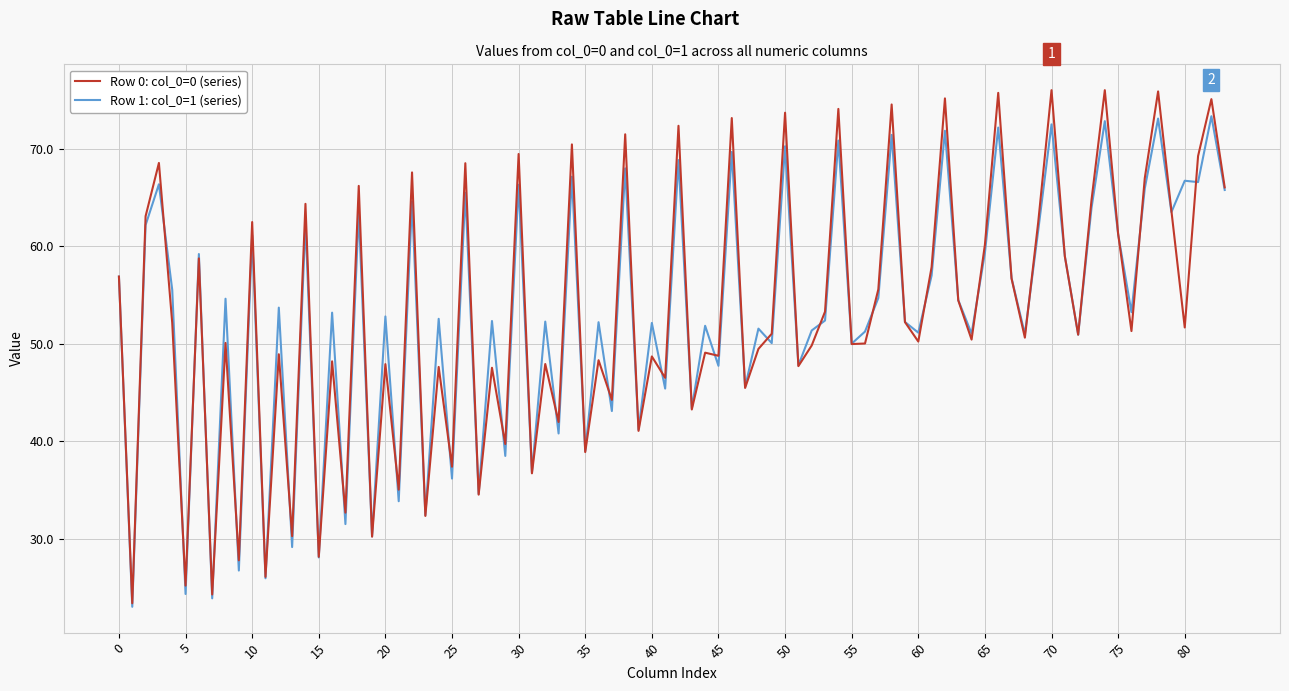

Which series has the widest spread of values?

Row 0: col_0=0 (series)